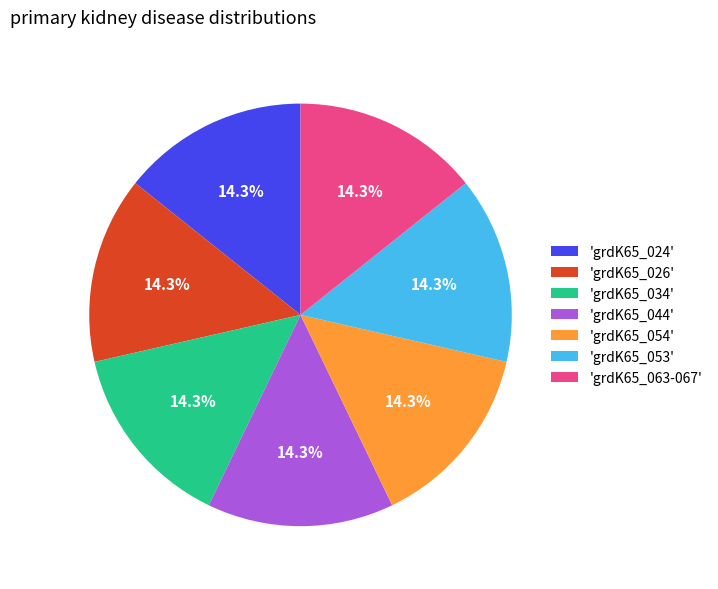

Is there any slice that represents more than half of the pie?

No